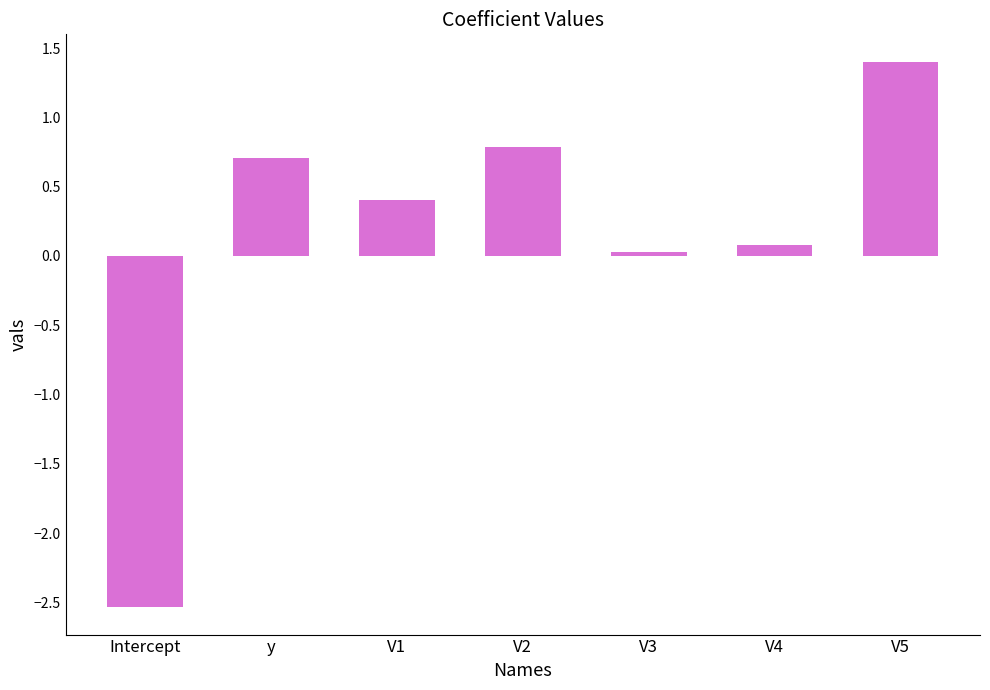

Does the chart contain stacked bars?

No